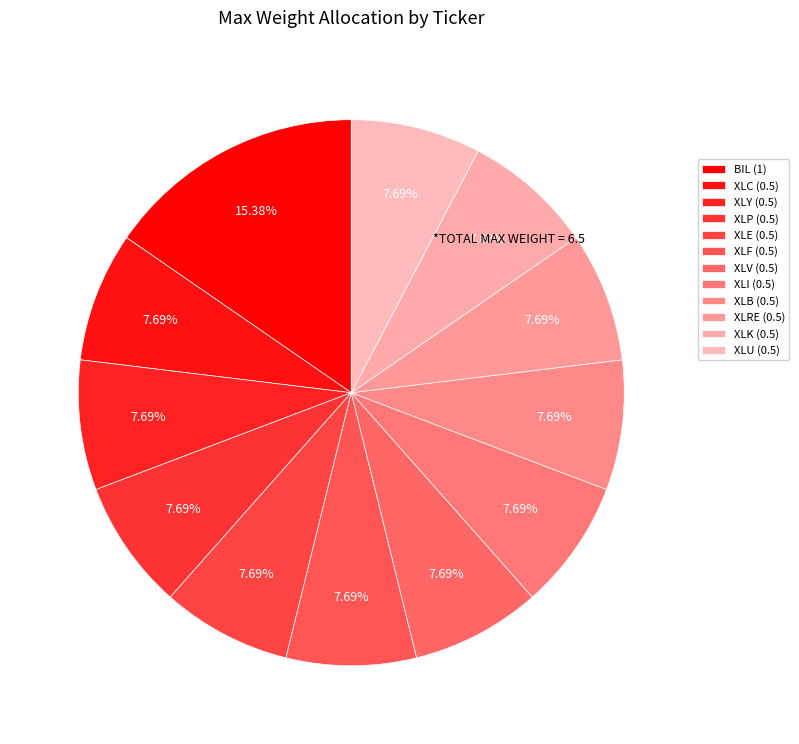

What percentage do XLY and XLK together represent?

15.4%